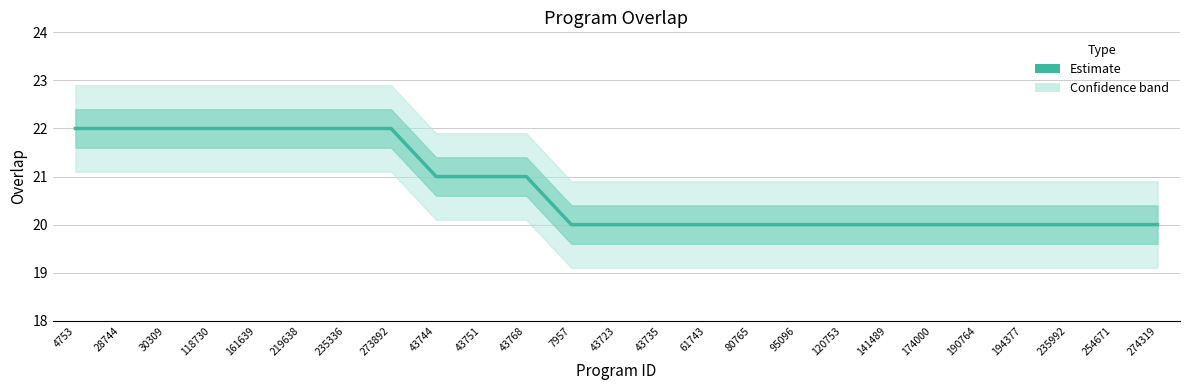

What is the difference between the maximum and second lowest values?

2